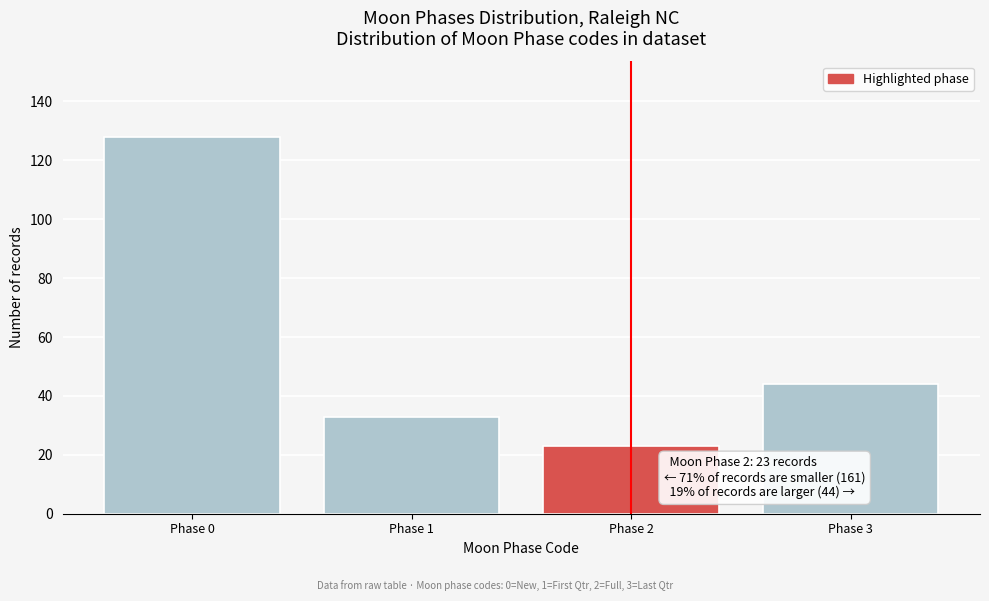

Reading left to right, list all the values displayed in this chart.

Phase 0=128	Phase 1=33	Phase 2=23	Phase 3=44